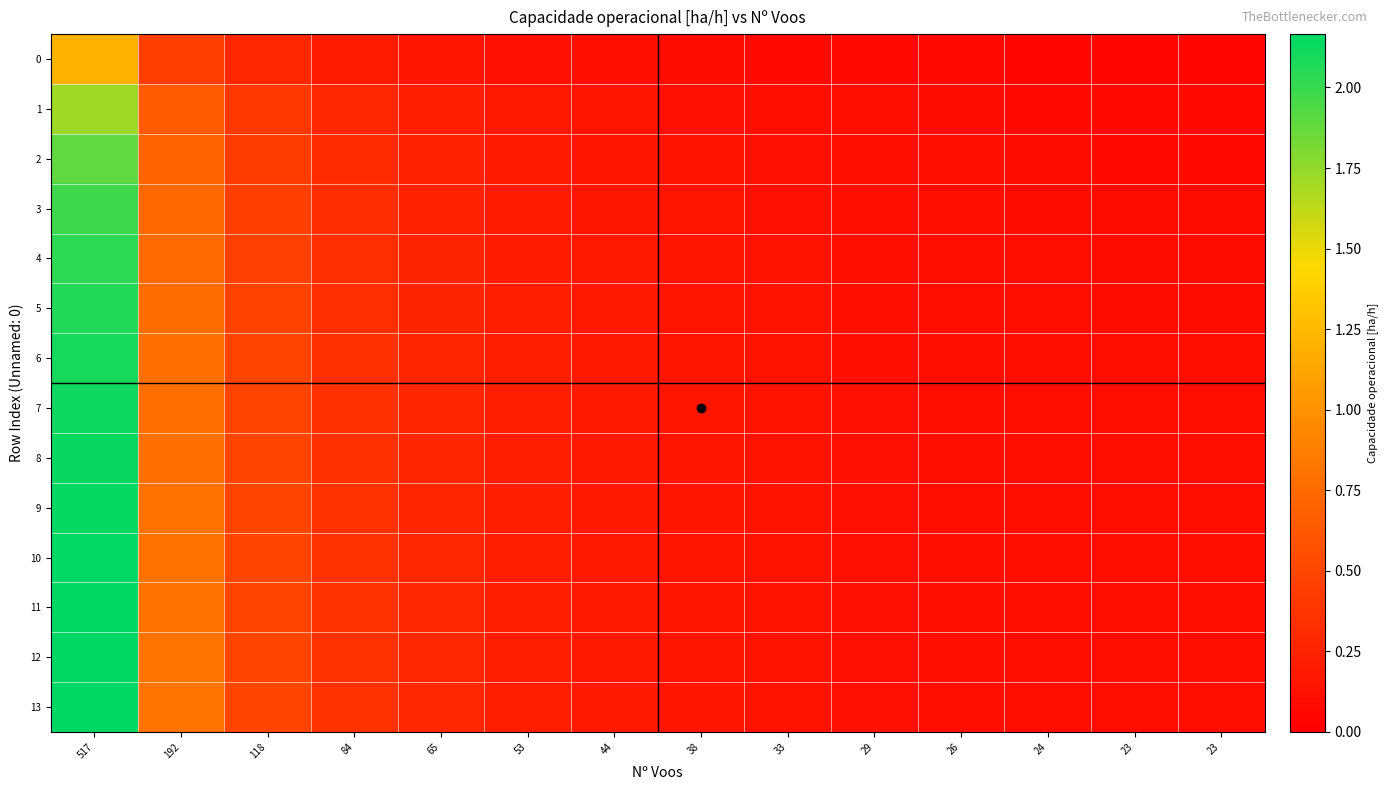

What is the total value across all series at 118?

6.4